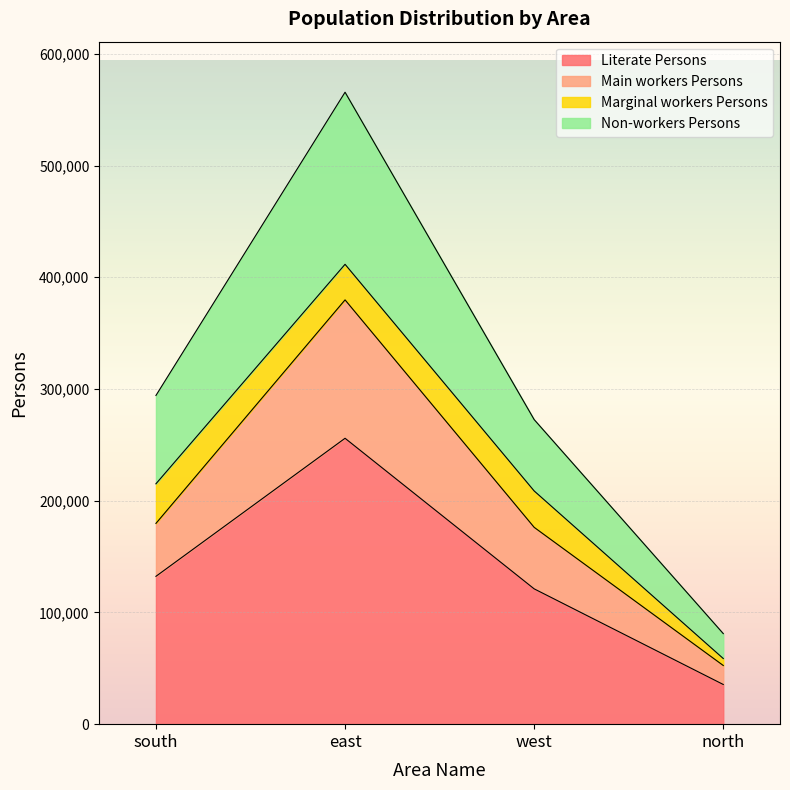

True or false: Literate Persons and Non-workers Persons intersect in this chart.

False